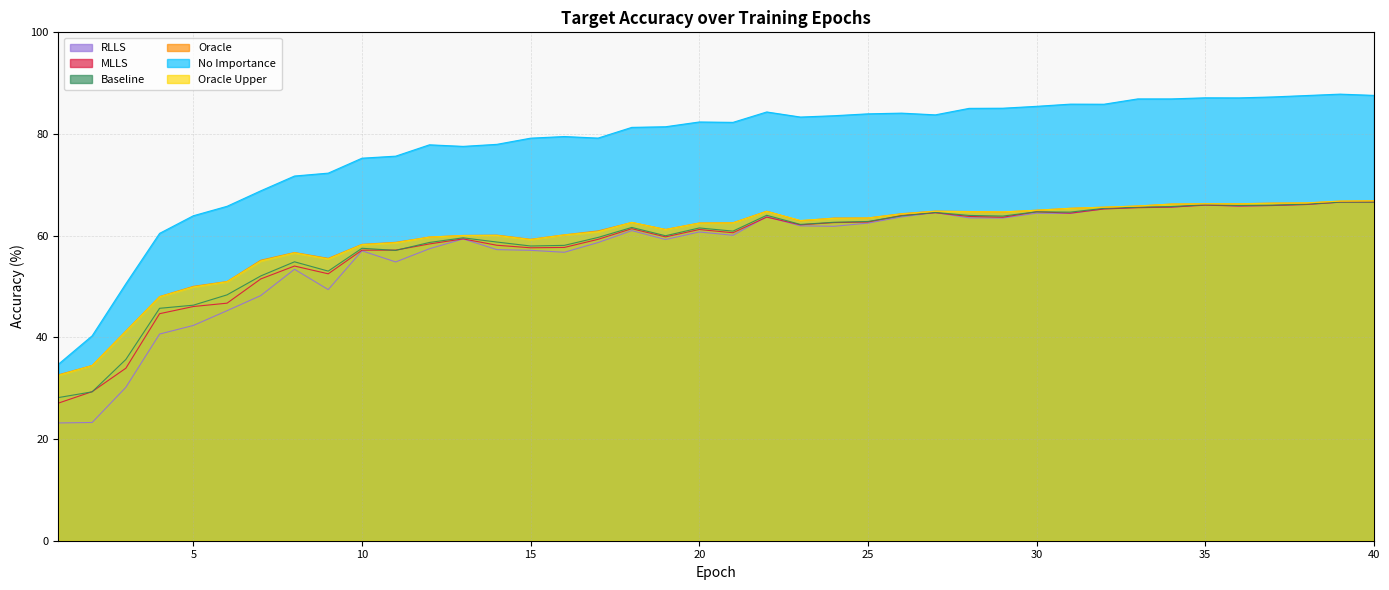

True or false: target_acc_MLLS and target_acc_RLLS cross at least once.

True